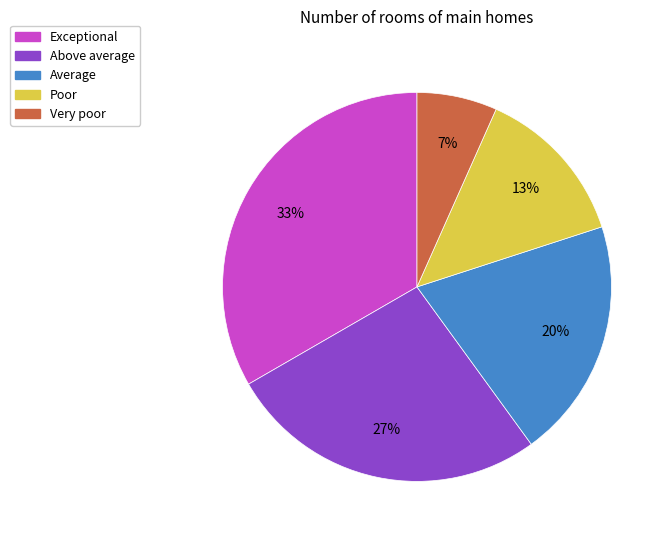

Which has a higher value, Above average or Exceptional?

Exceptional